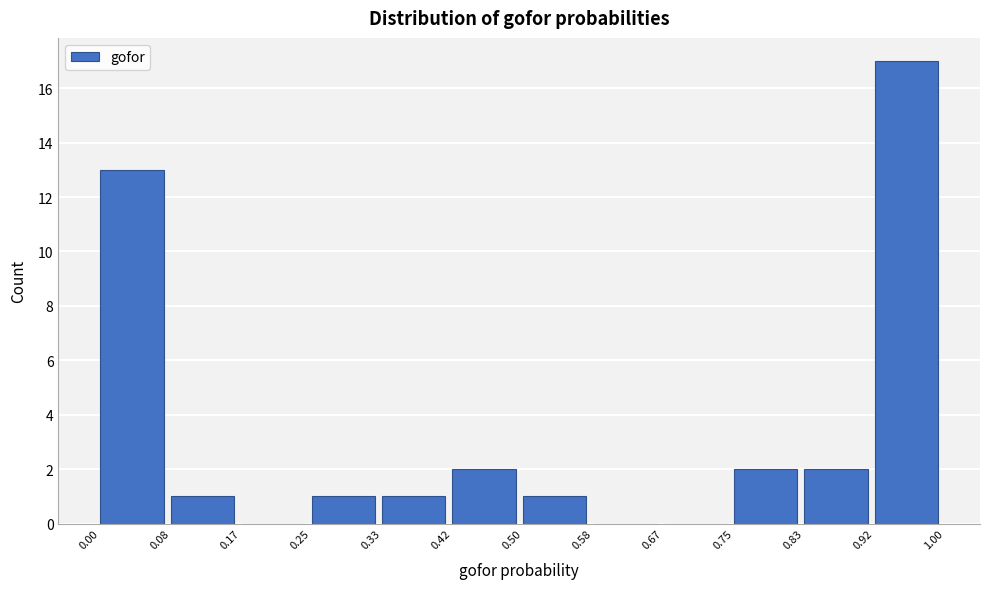

Which range on the x-axis has the tallest bar?

0.92 to 1.00